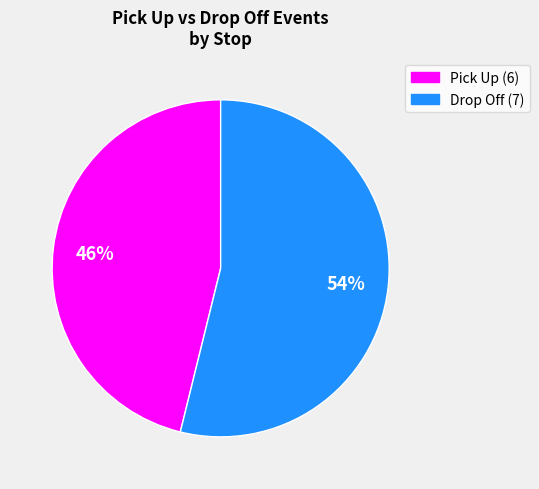

To the nearest percent, what is the difference between the largest and smallest slice percentages?

8%